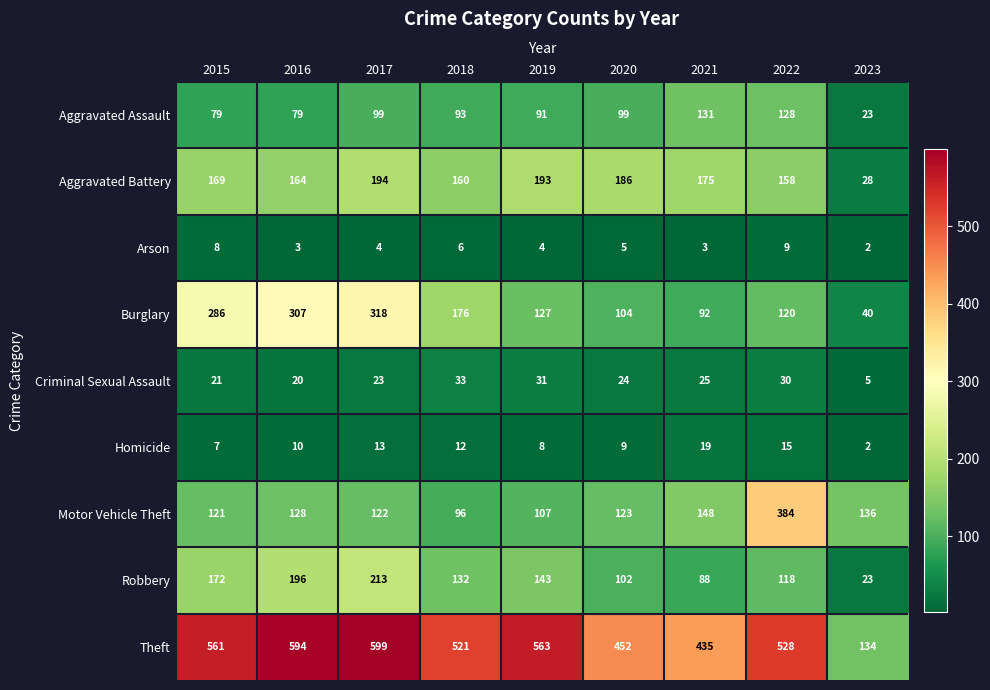

Is it true that Arson equals 6 at 2015?

False